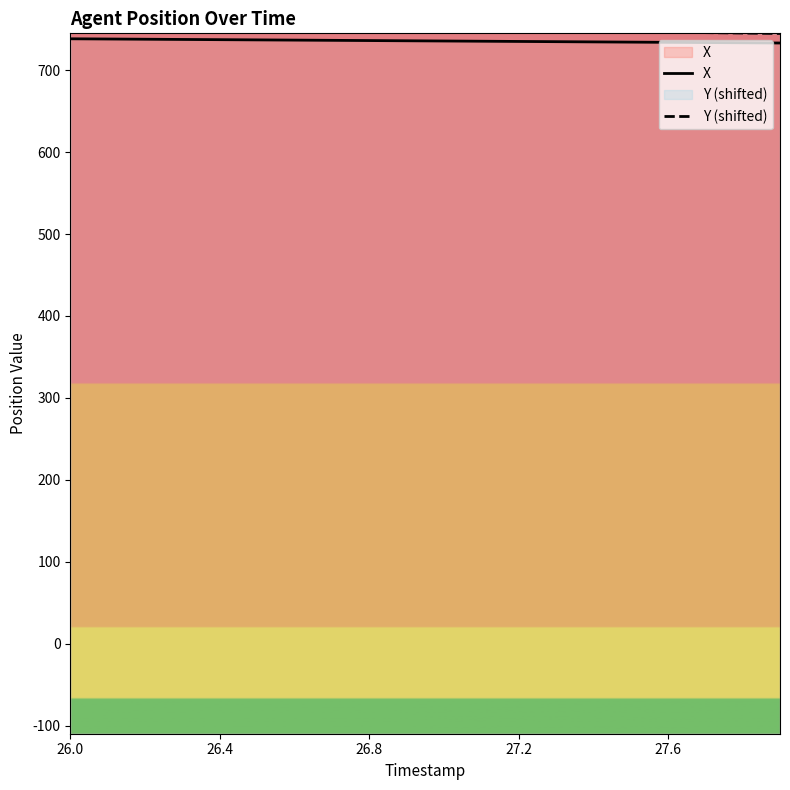

The value of X at 27.6 is 734.0. True or false?

True